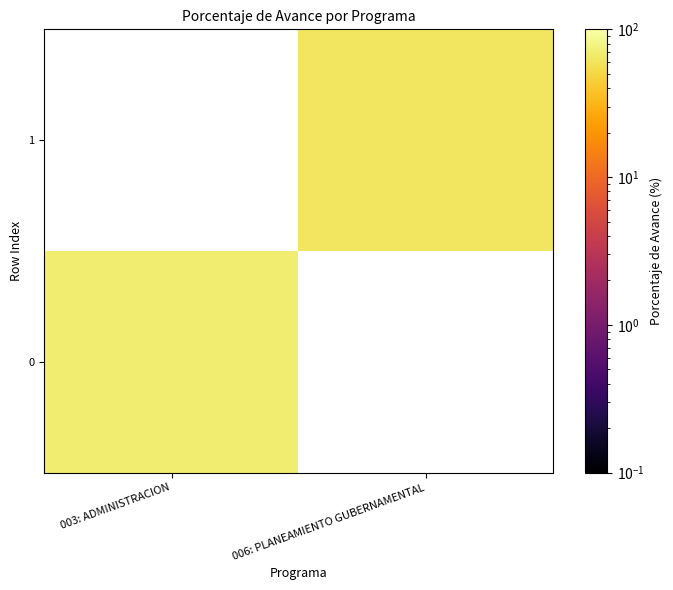

How many values in 1 are above zero?

1